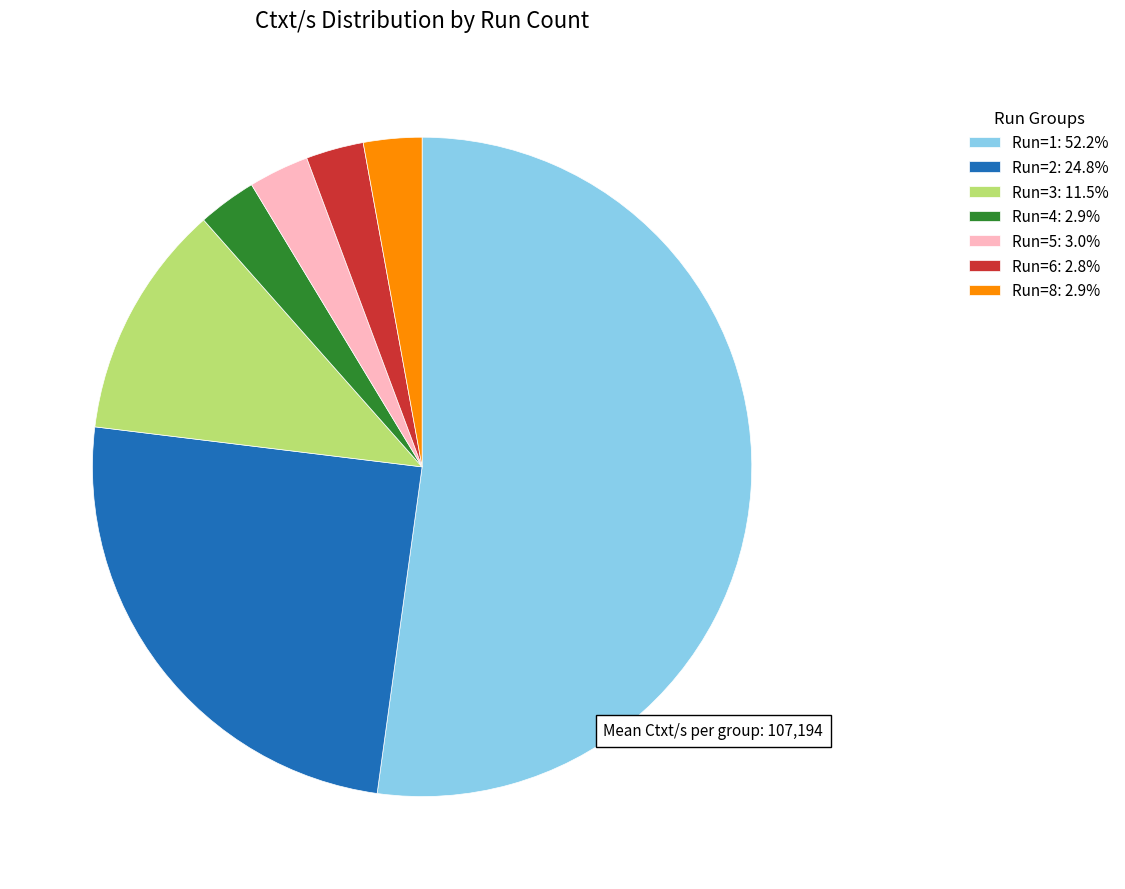

Does Run=8 represent more than half of the total?

No